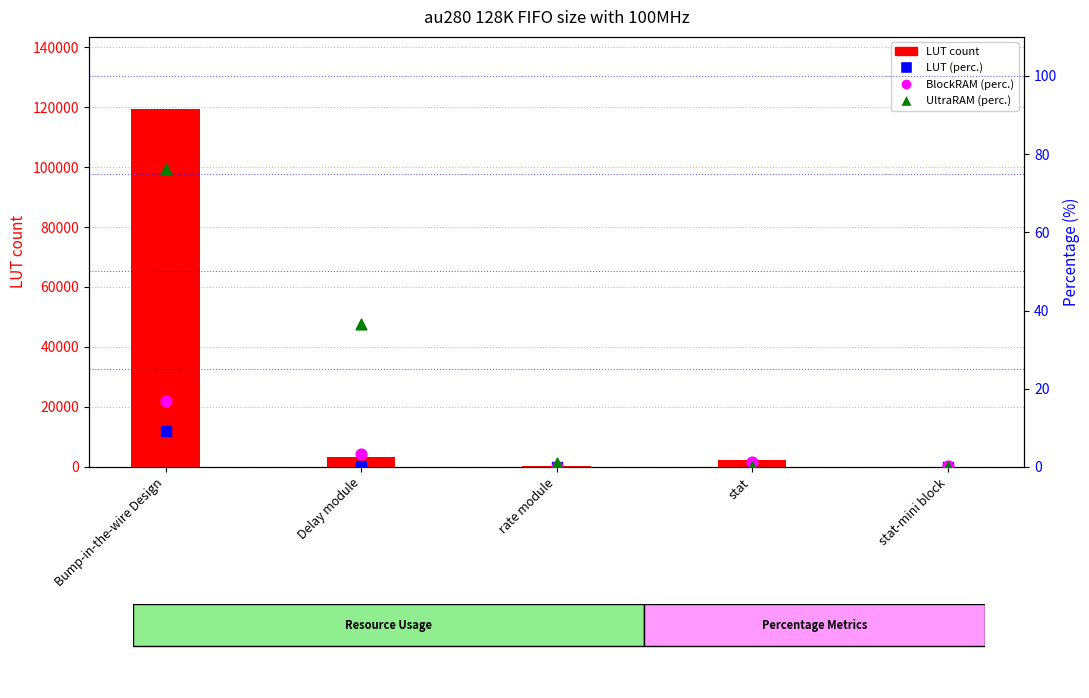

What are all the series names shown in the legend?

LUT count, LUT (perc.), BlockRAM (perc.), UltraRAM (perc.)